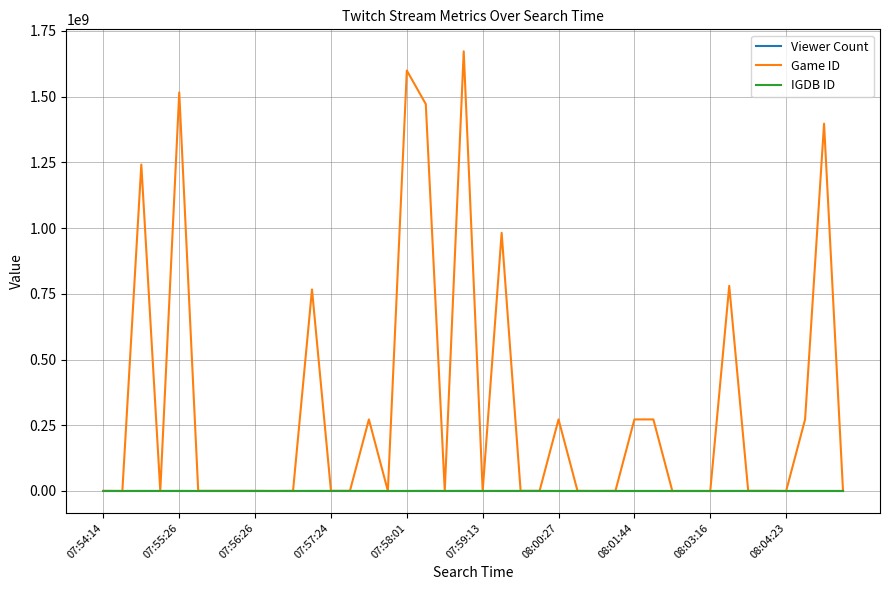

What is the maximum value shown in the chart?

1672324422